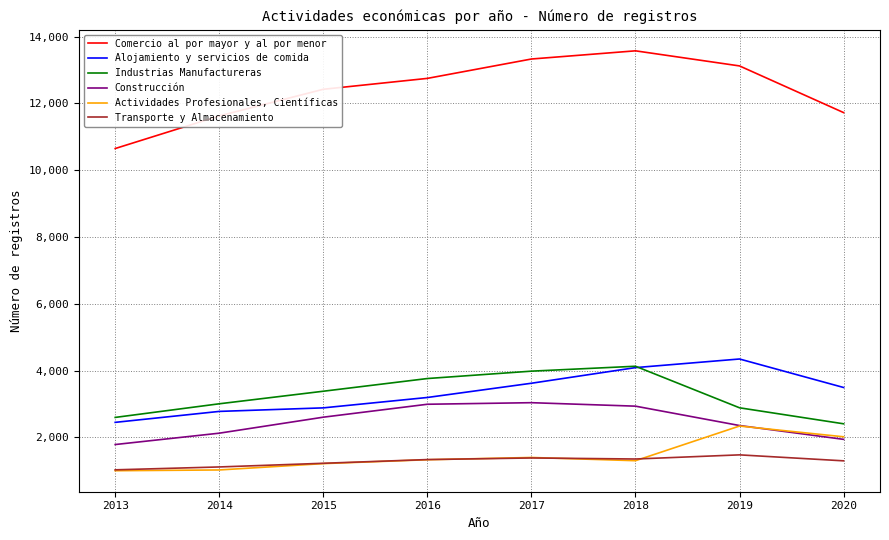

Is it true that Construcción equals 4396 at 2017?

False